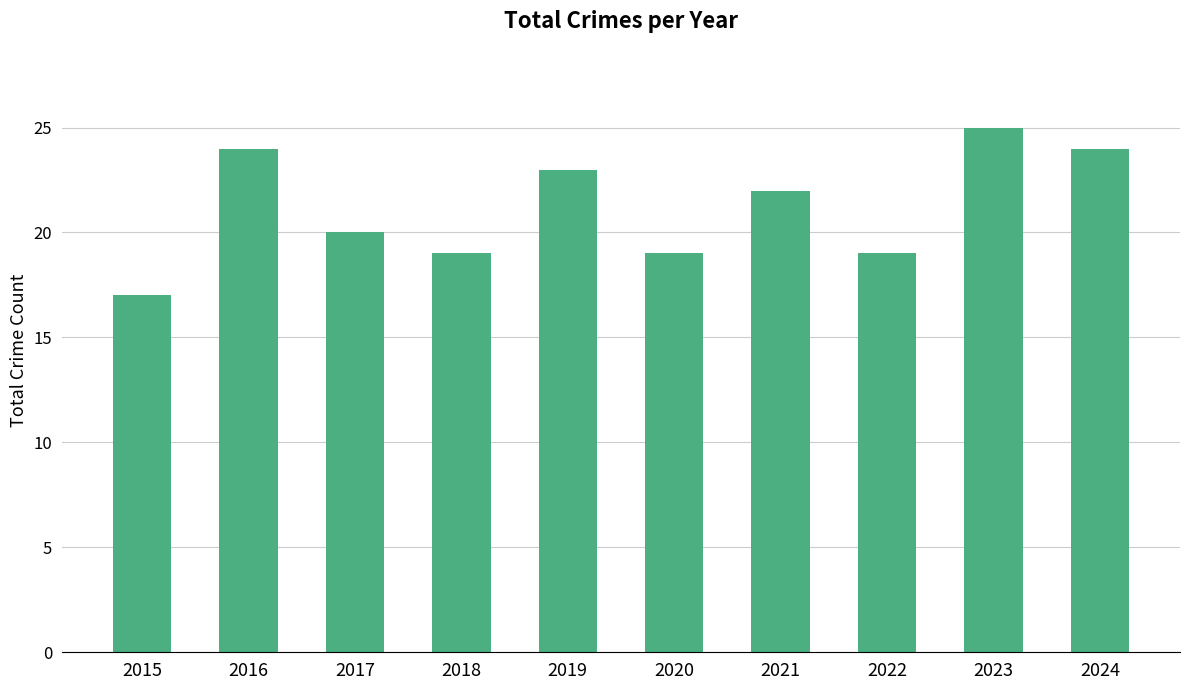

What is the sum of the values at 2018 and 2021?

41